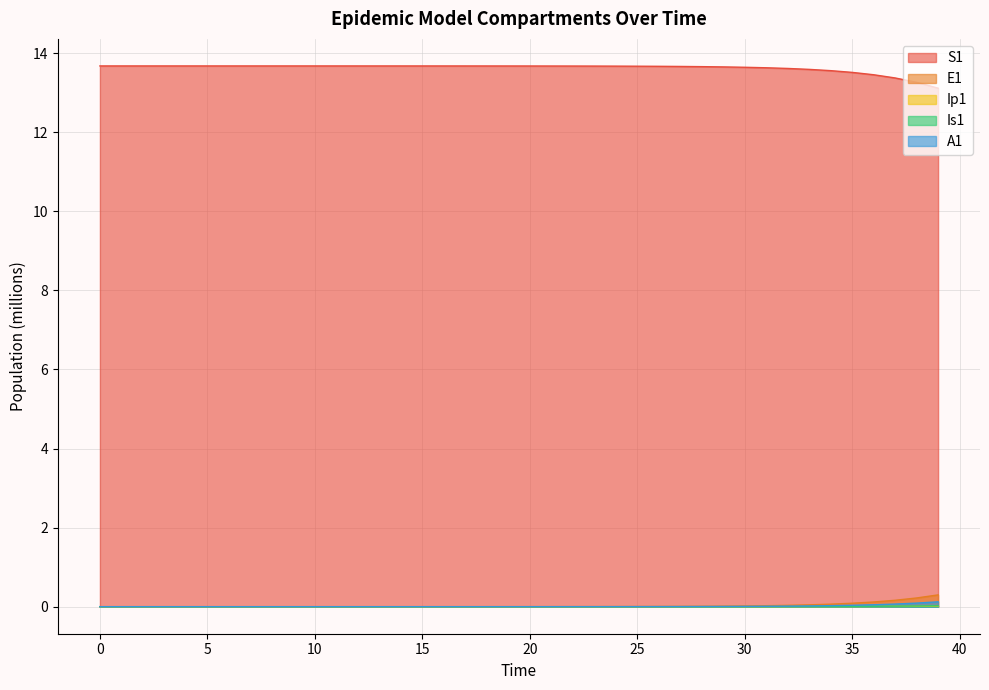

Between 17 and 15, which is larger?

15